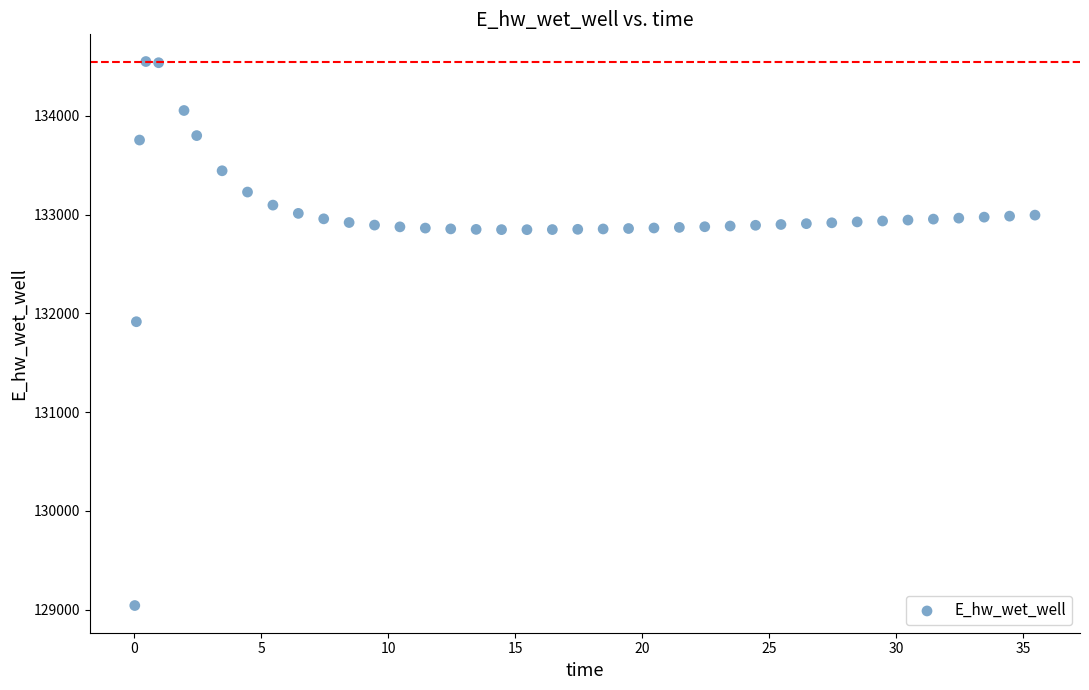

What Y value in the scatter plot is closest to 131795?

131914.6